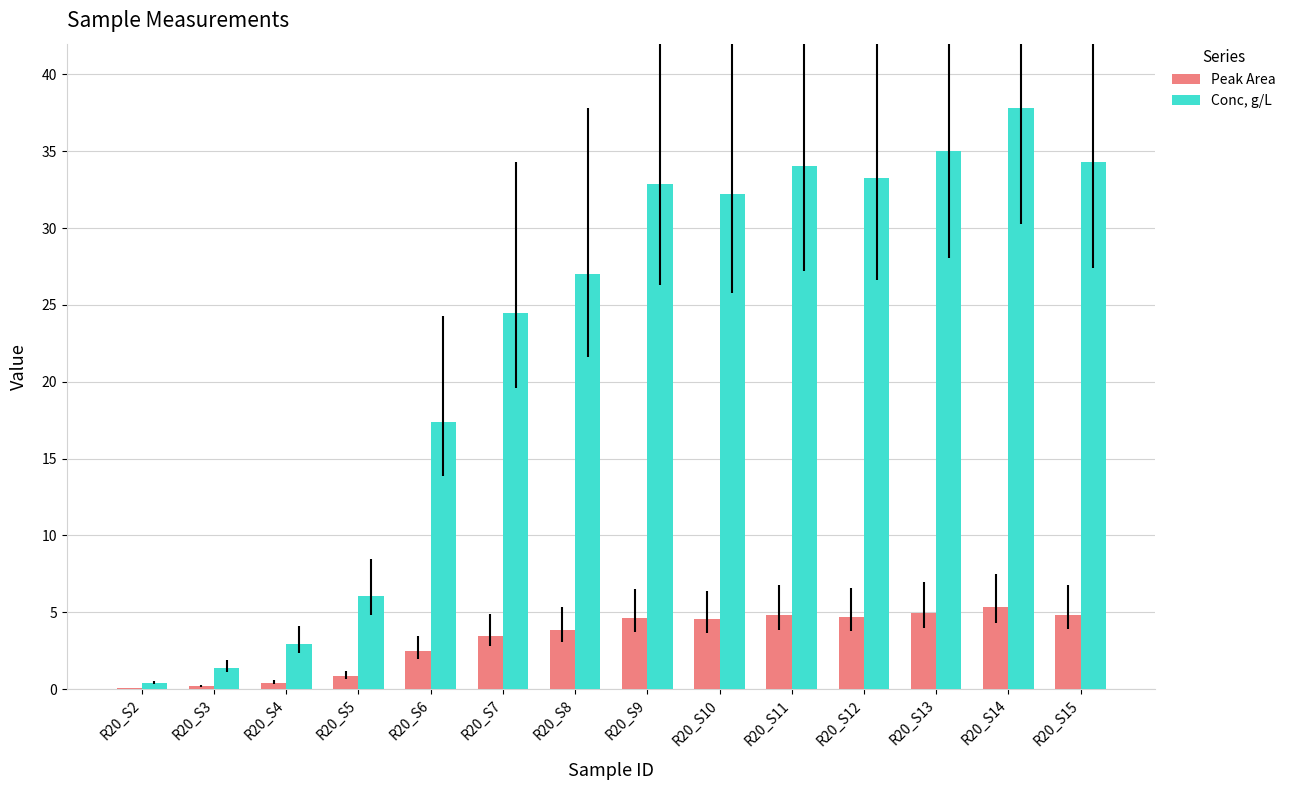

What is the total value across all series at R20_S6?

19.8